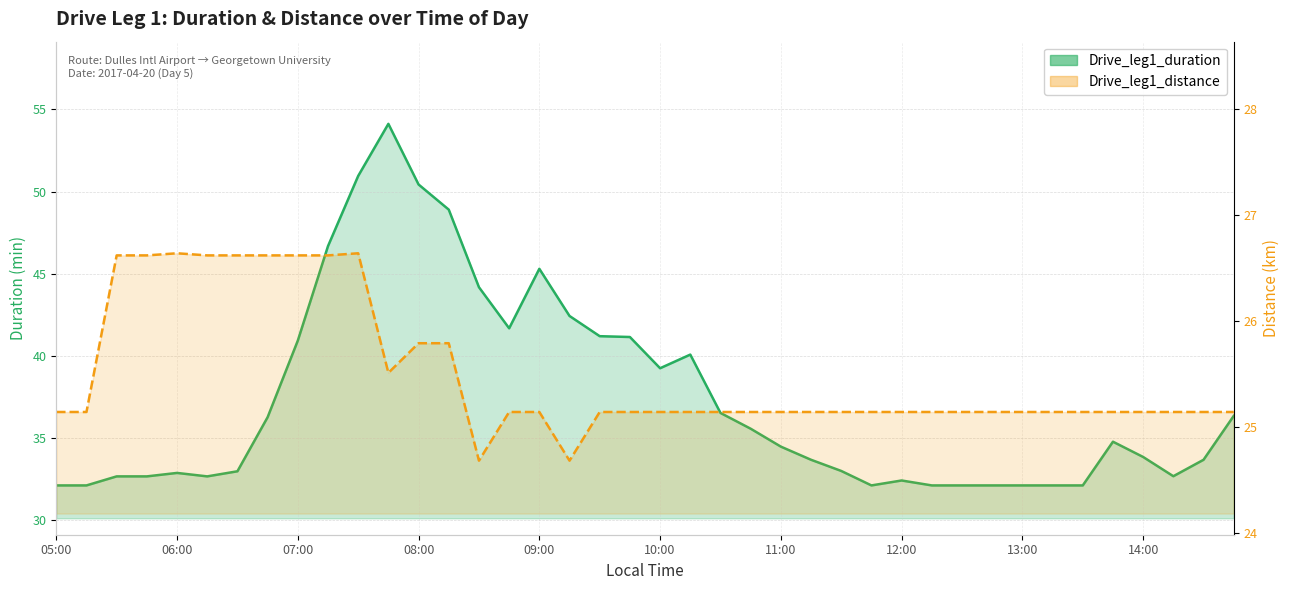

At which label is Drive_leg1_distance closest to 25?

05:00